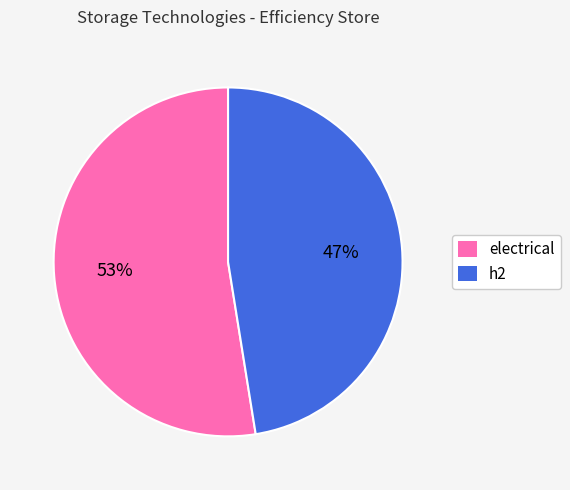

What percentage is the electrical slice, to the nearest percent?

53%